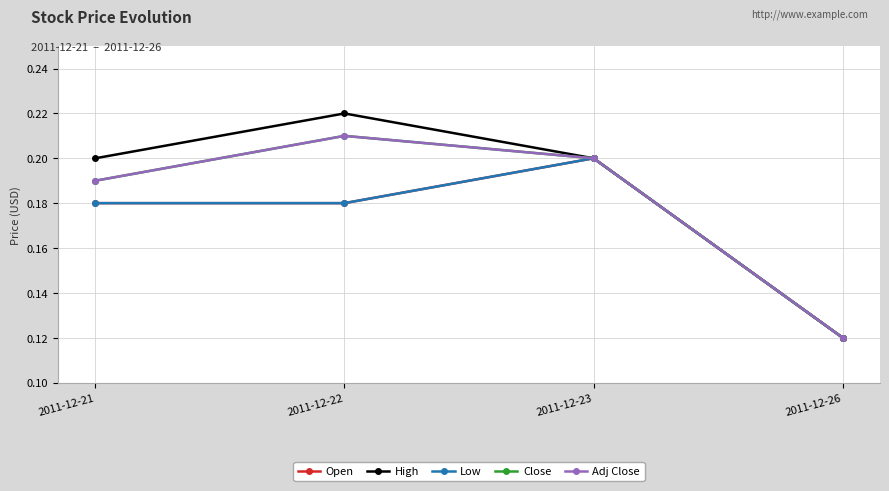

Is the value of Open at 2011-12-23 greater than the value of High at 2011-12-22?

No